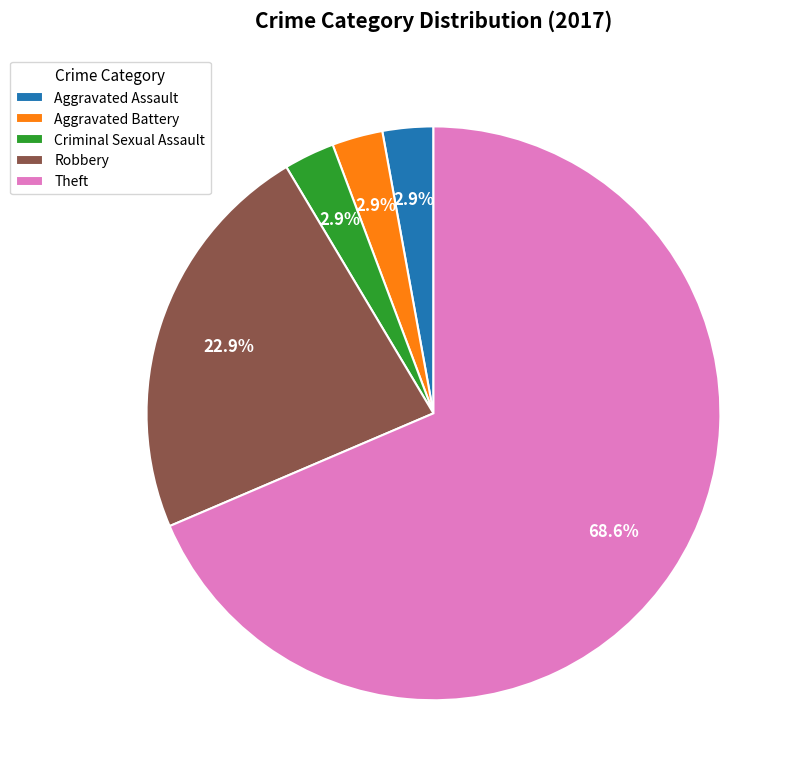

Is the sum of Aggravated Assault and Robbery greater than half?

No